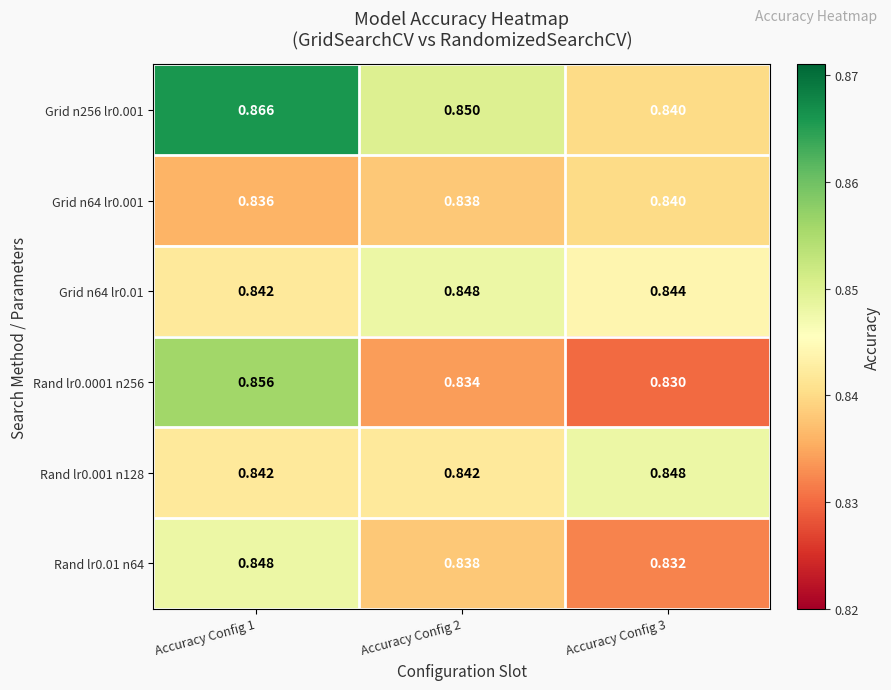

Is the value of Grid n64 lr0.01 at Accuracy Config 1 greater than the value of Grid n64 lr0.001 at Accuracy Config 3?

Yes